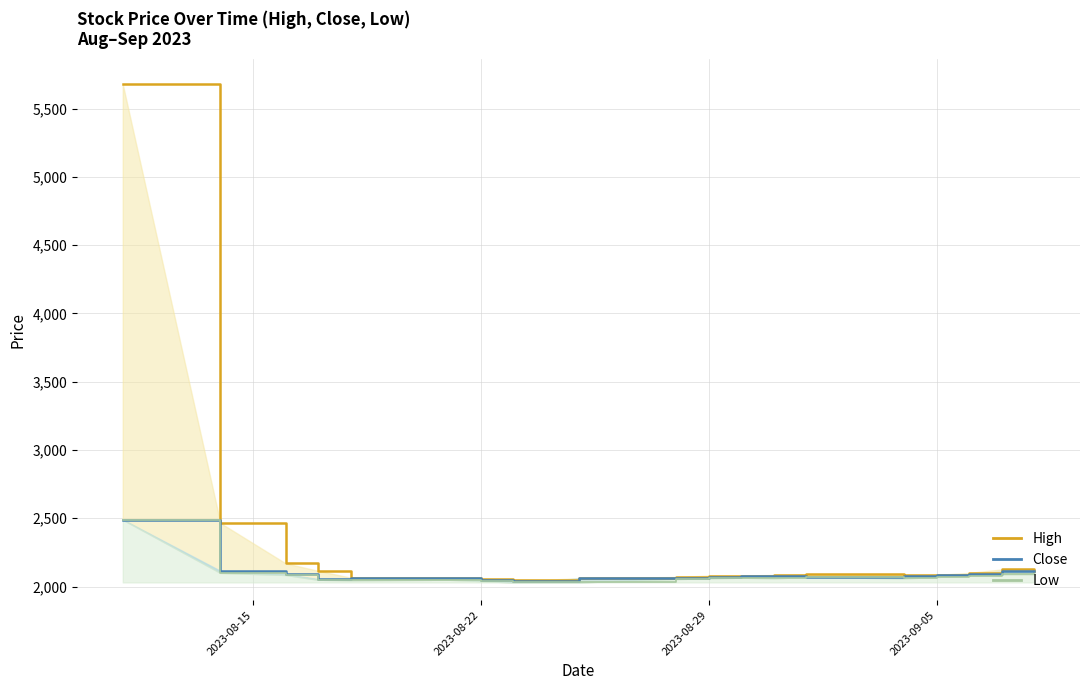

What is the difference between the maximum and minimum values in the Low series?

460